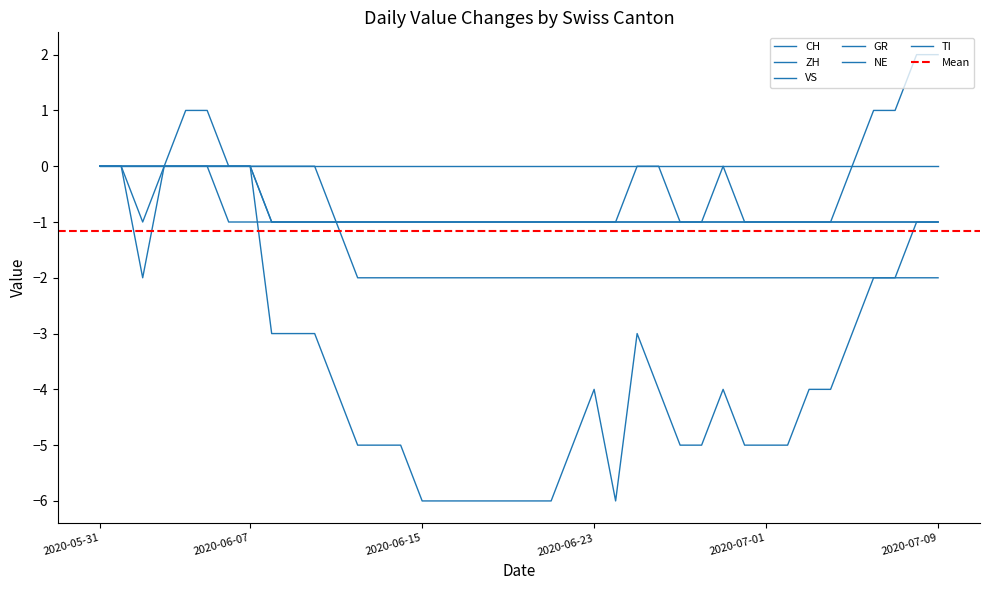

Does the chart display data point markers on the line(s)?

No